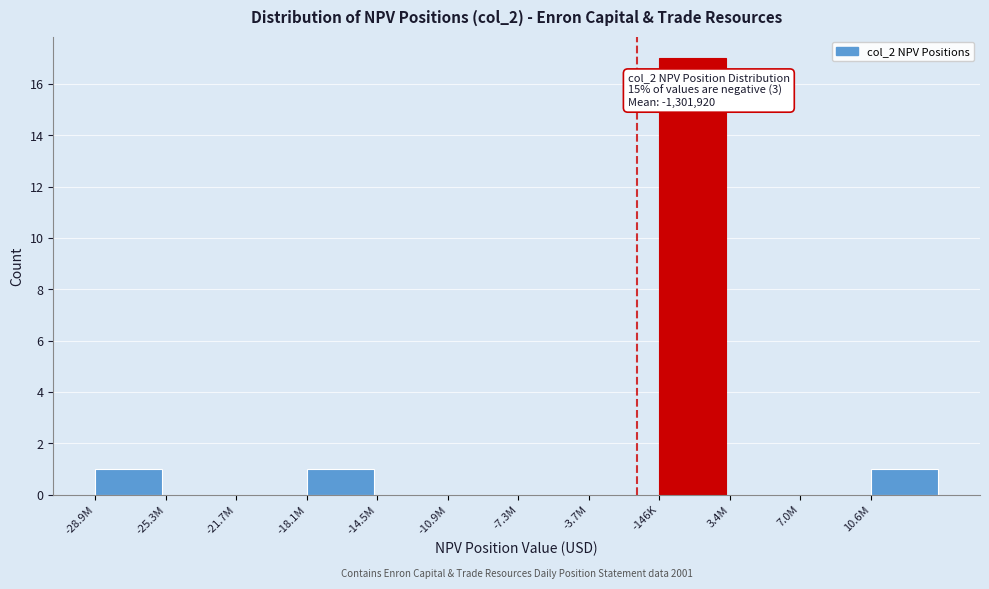

Reading right to left, extract all data points from this chart.

10.6M=1	7.0M=0	3.4M=0	-146K=17	-3.7M=0	-7.3M=0	-10.9M=0	-14.5M=0	-18.1M=1	-21.7M=0	-25.3M=0	-28.9M=1